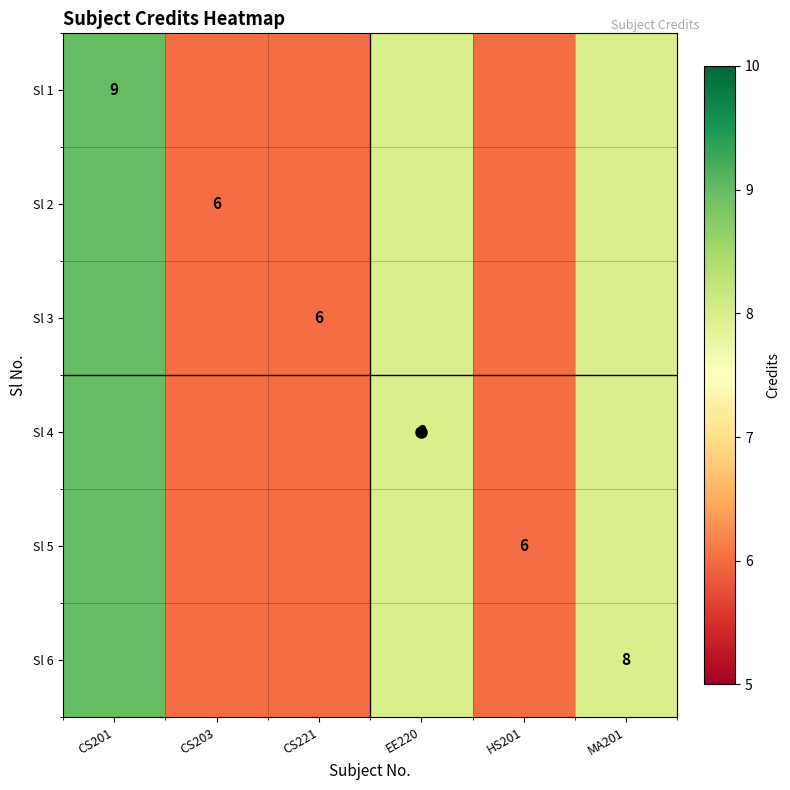

Is it true that Sl 3 equals 4 at CS221?

False